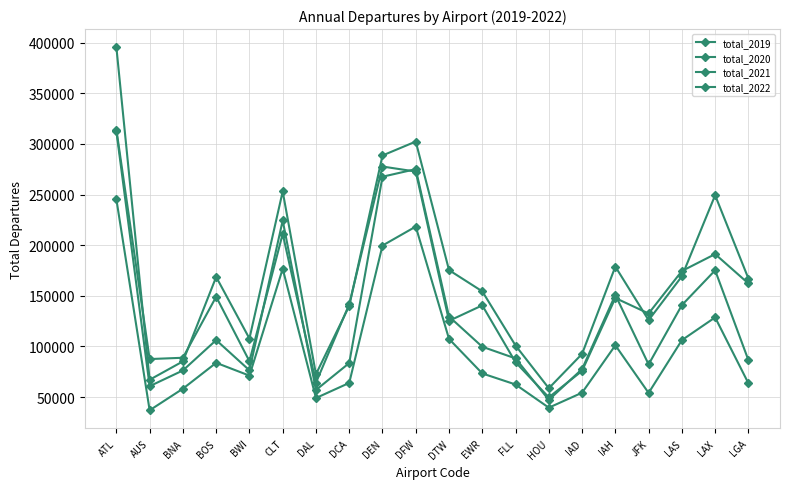

What is the total value across all series at HOU?

194990